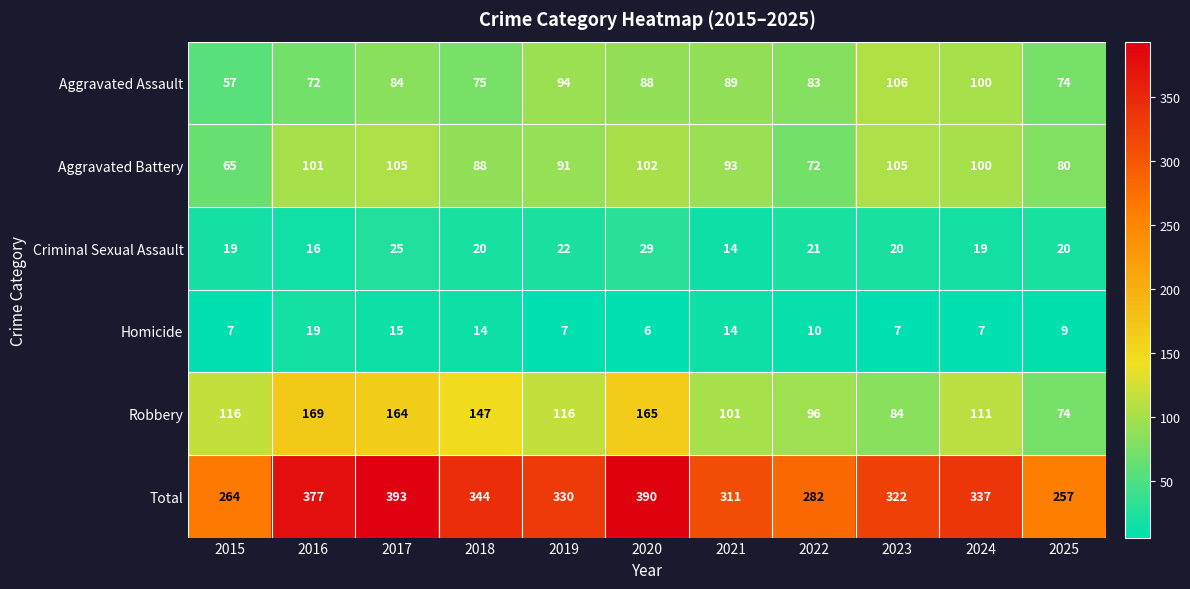

What is the spread (max minus min) of values at 2018?

330